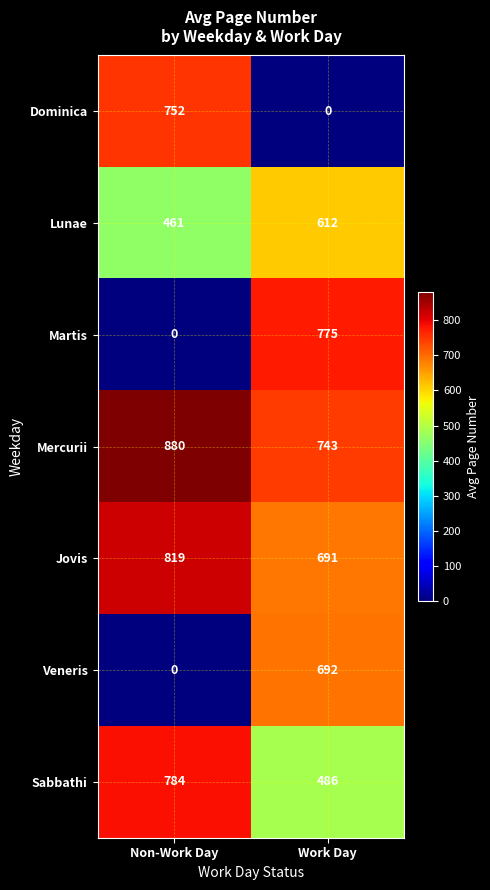

Read the Lunae value at Work Day.

612